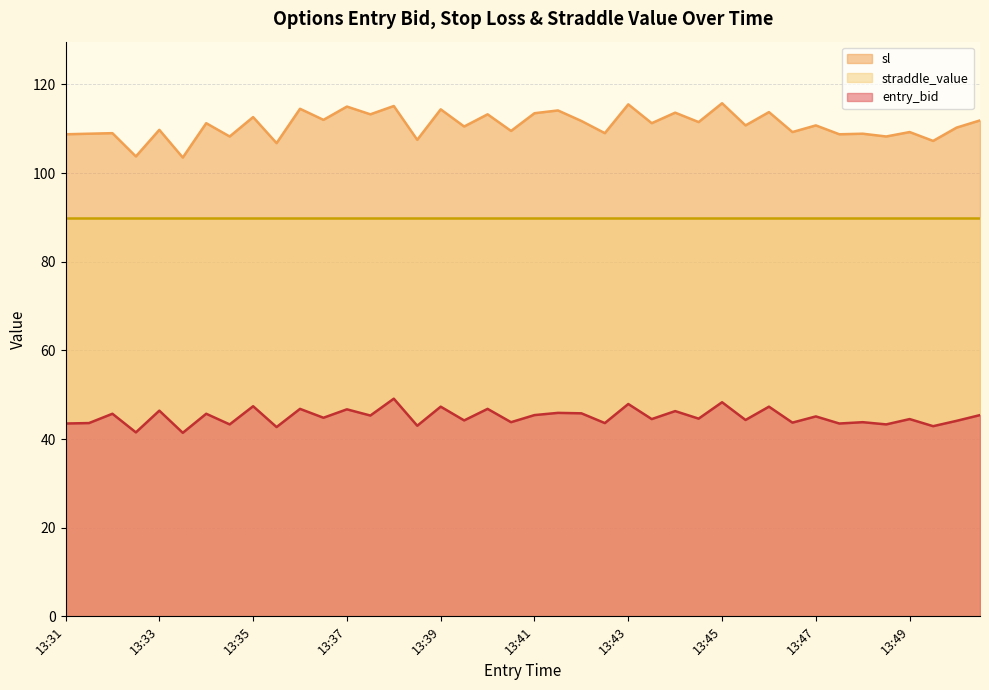

At which category does the chart reach its peak across all series?

13:45